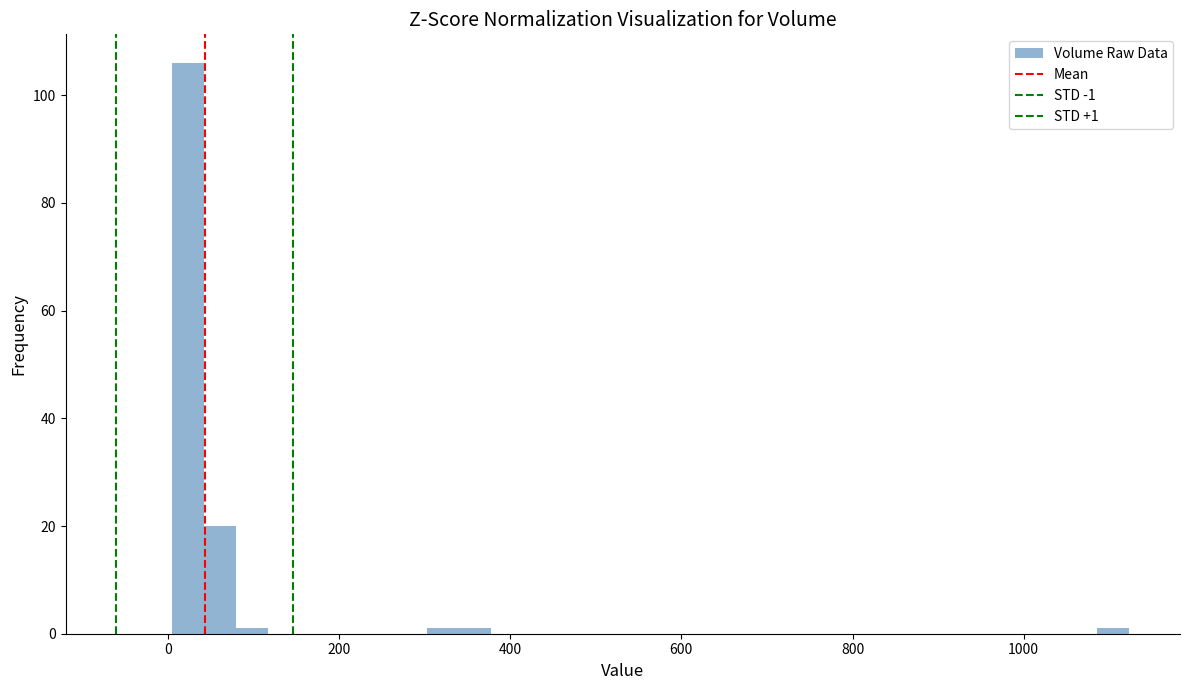

Around what value on the x-axis is the tallest bar? Give the approximate position of its centre, as read against the axis.

20